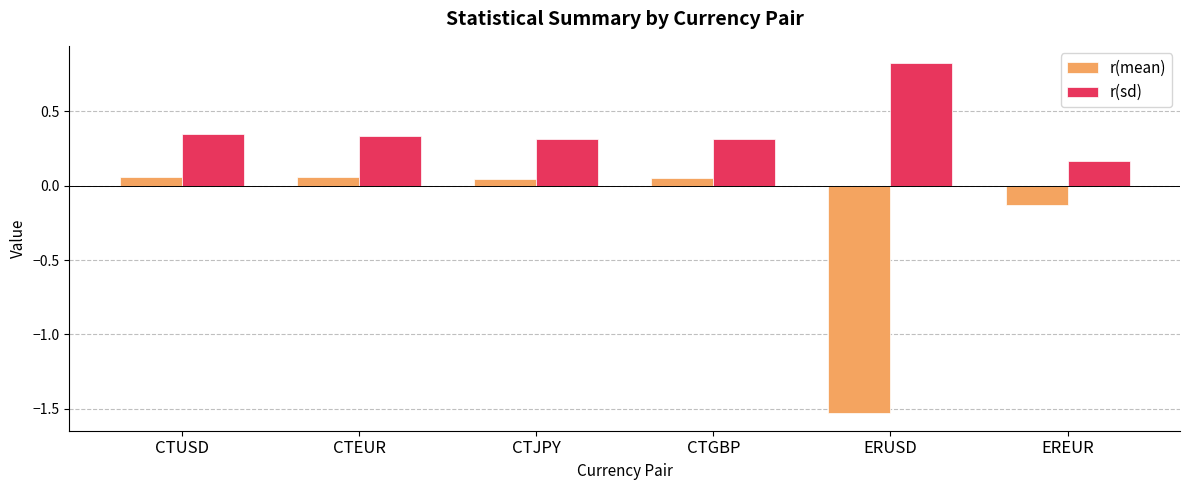

What is the sum of all r(mean) values?

-1.4